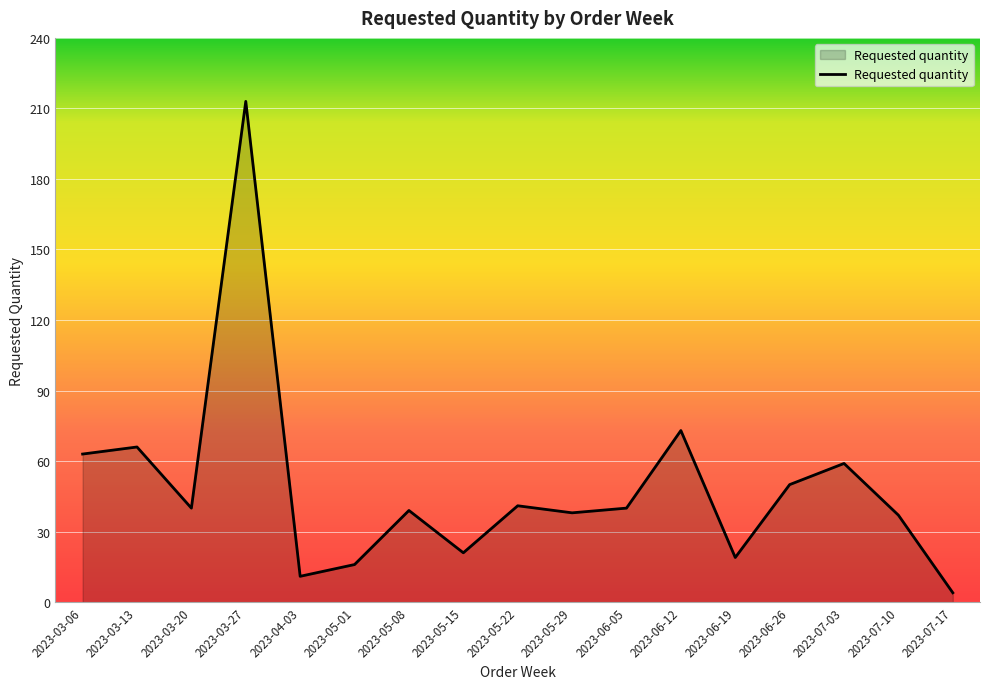

What is the difference between the second highest and minimum values?

69